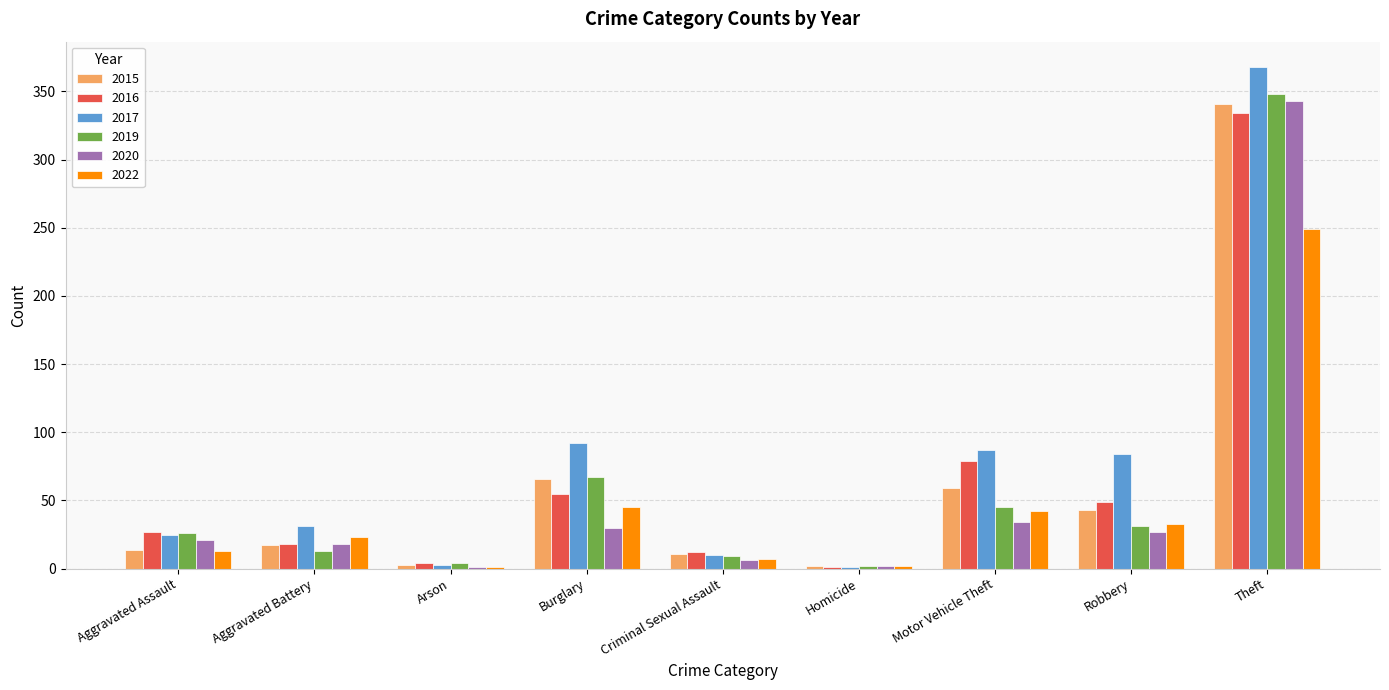

Which series changed the most between Robbery and Theft?

2019